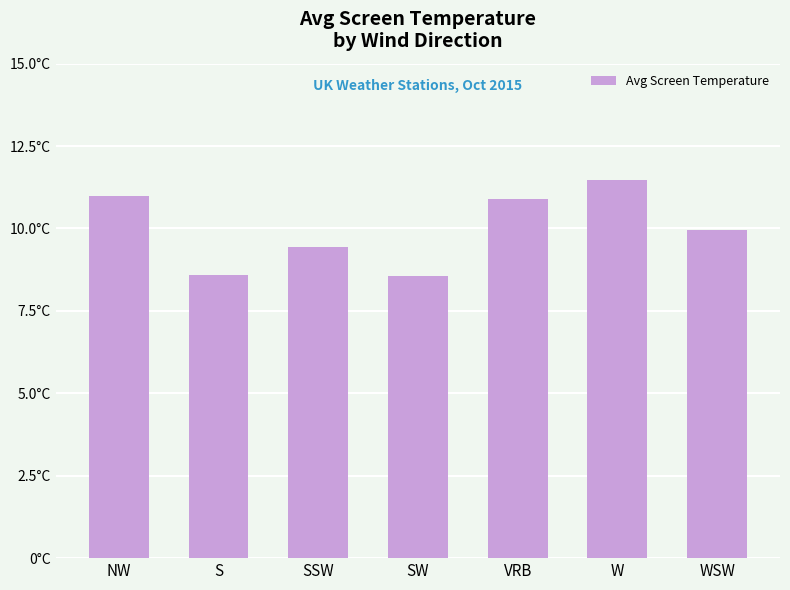

Does the chart contain any negative values?

No